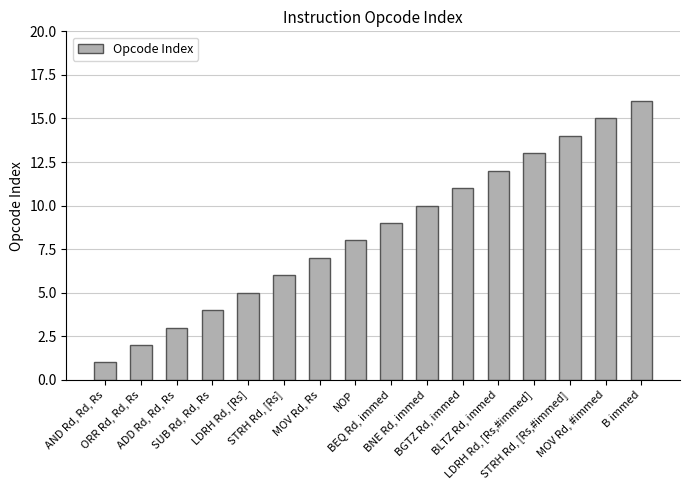

Count the number of data series in this chart.

1